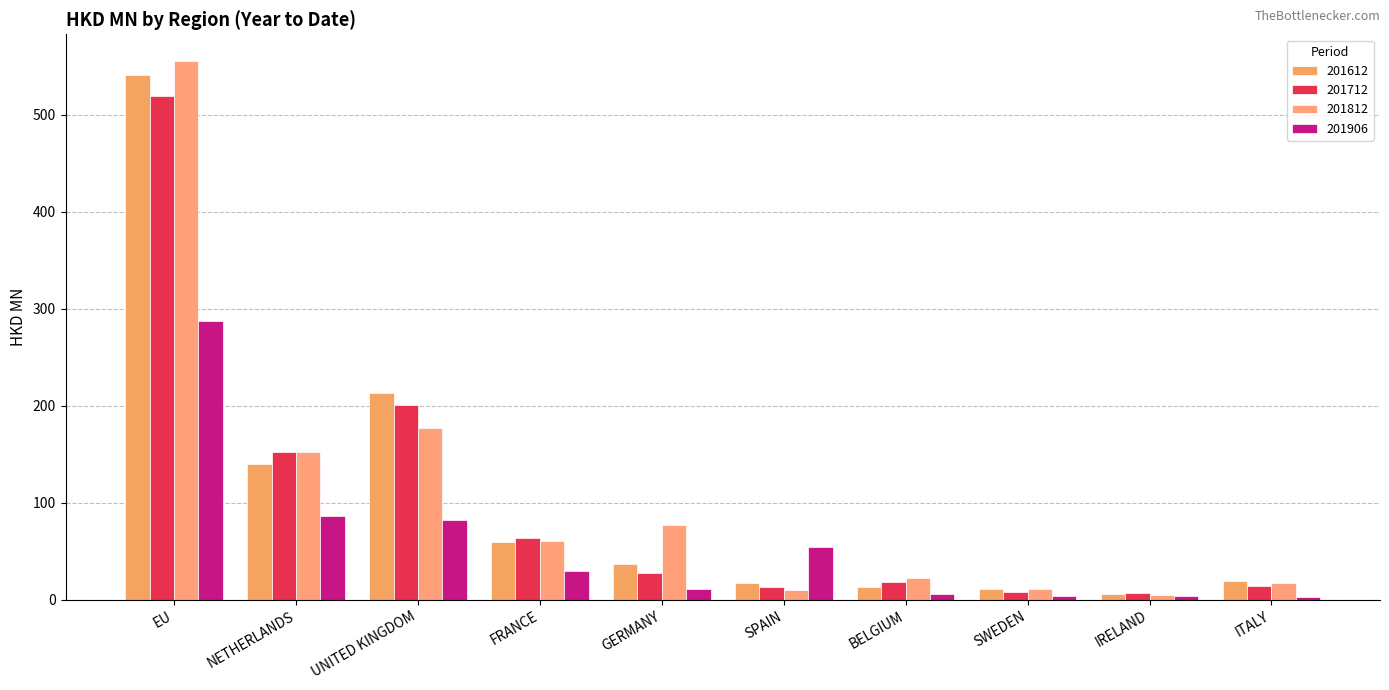

True or false: 201906 has a value of 11.4 at GERMANY.

True